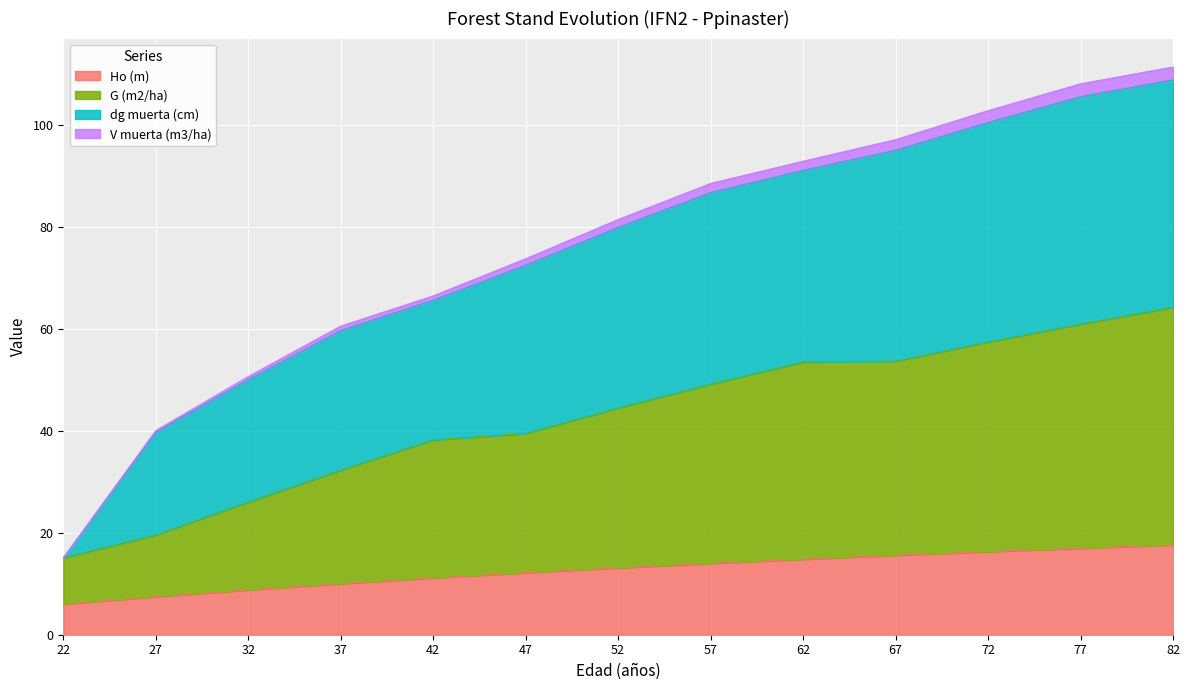

True or false: G (m2/ha) has more than 0 points higher than both neighbors.

False